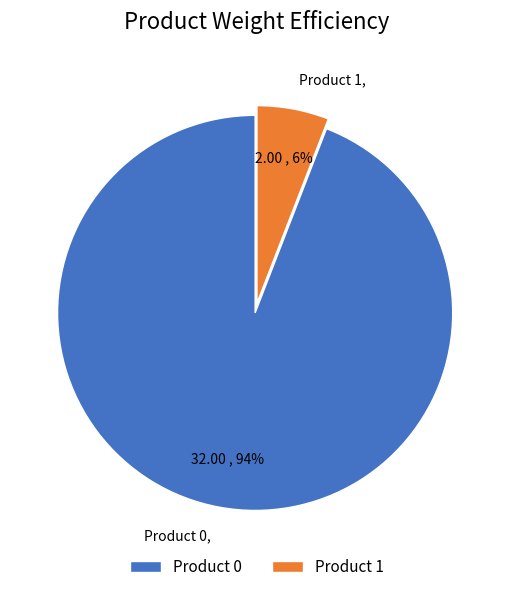

To the nearest percent, what is the average slice percentage?

50%